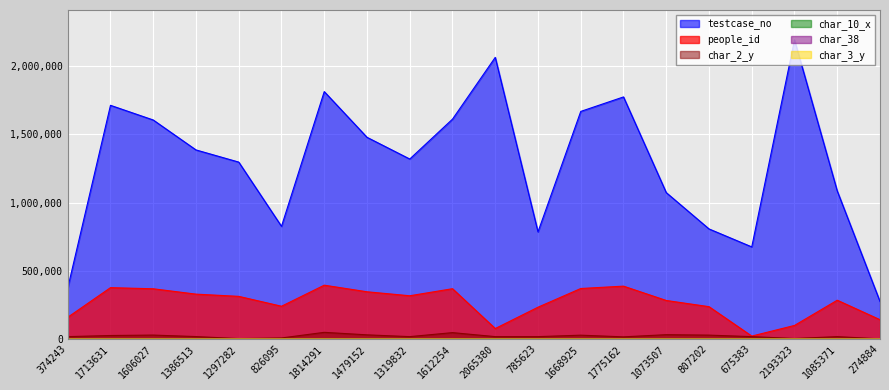

True or false: char_38 has a value of 87 at 1479152.

False